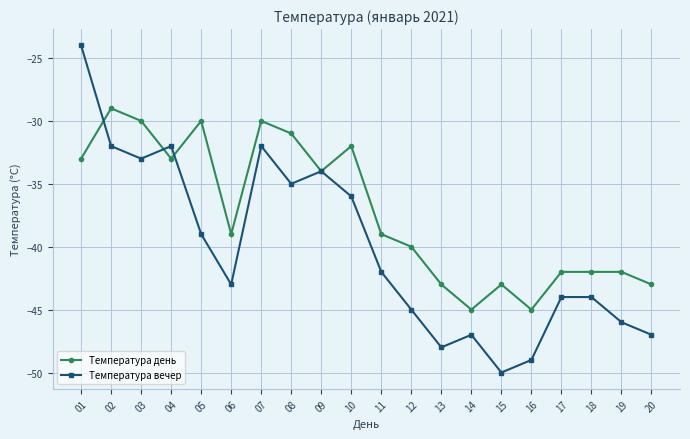

What is the difference between the second highest and minimum values in the Температура вечер series?

18